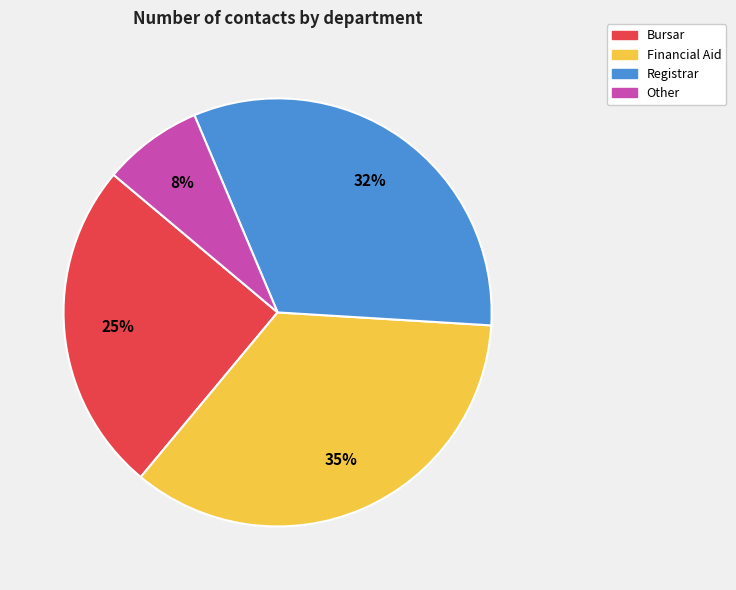

Is there any slice that represents more than half of the pie?

No